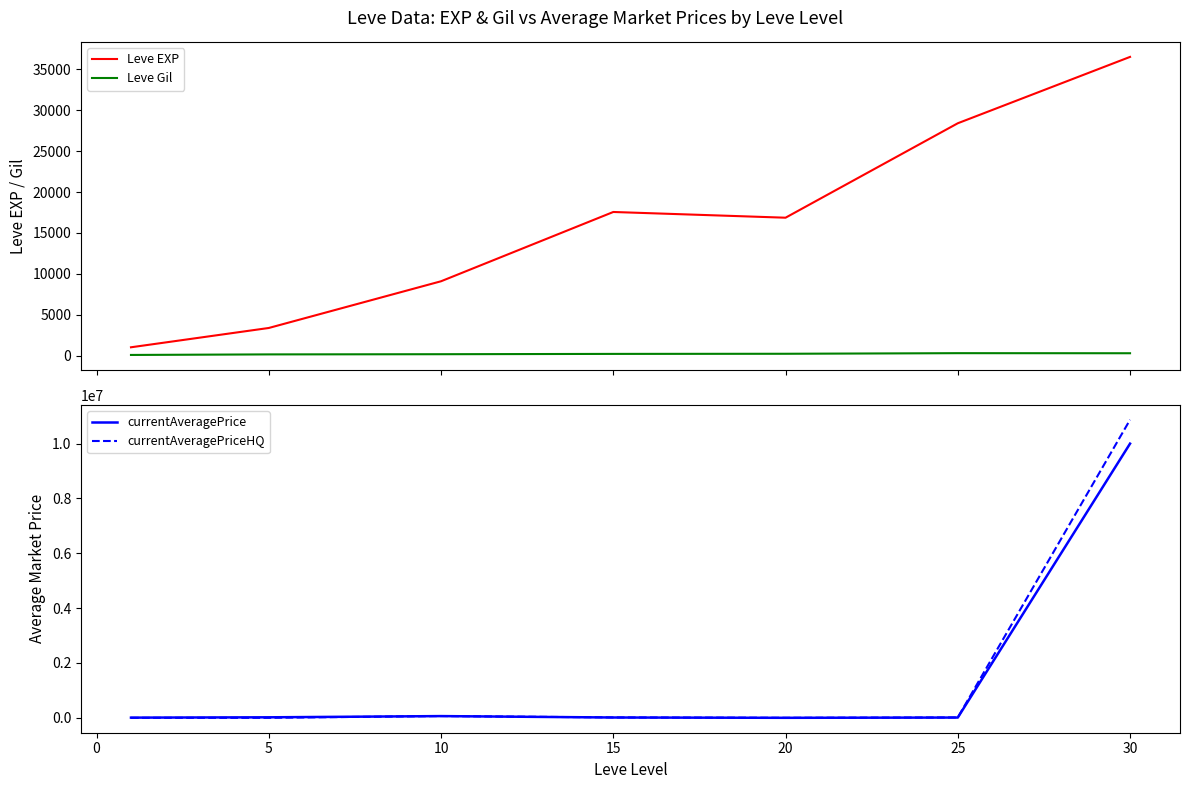

Is this an area chart (filled region under the line)?

No